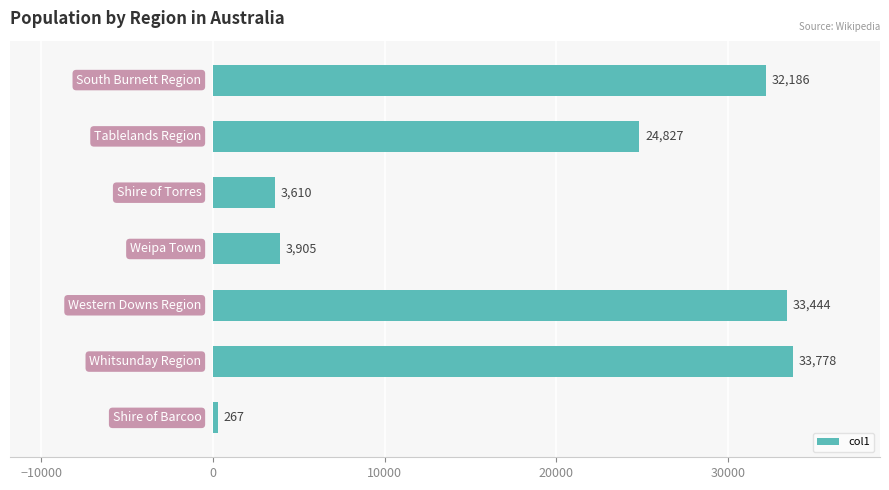

What is the difference between the maximum and minimum values?

33511